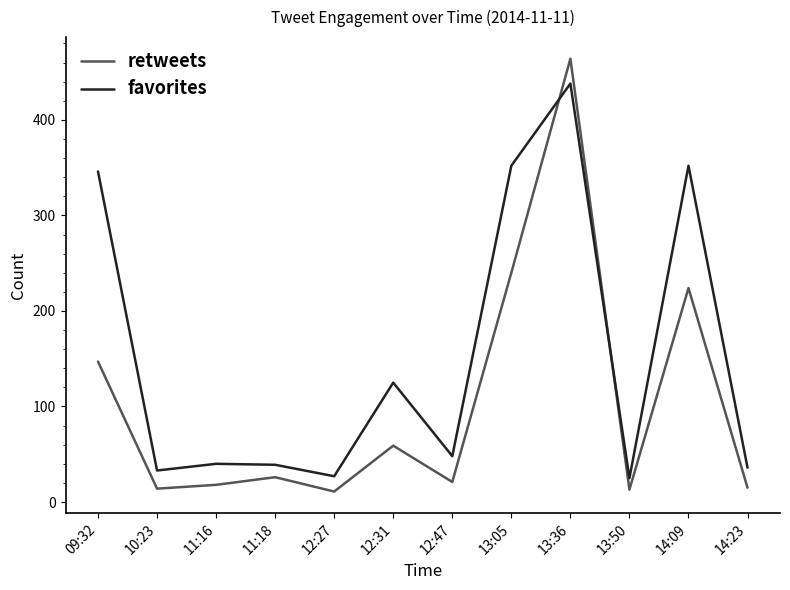

True or false: retweets has a value of 224 at 14:09.

True